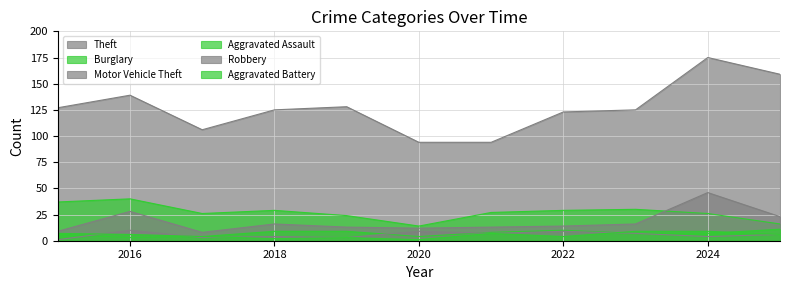

What value does the Aggravated Battery series have at 2021?

7